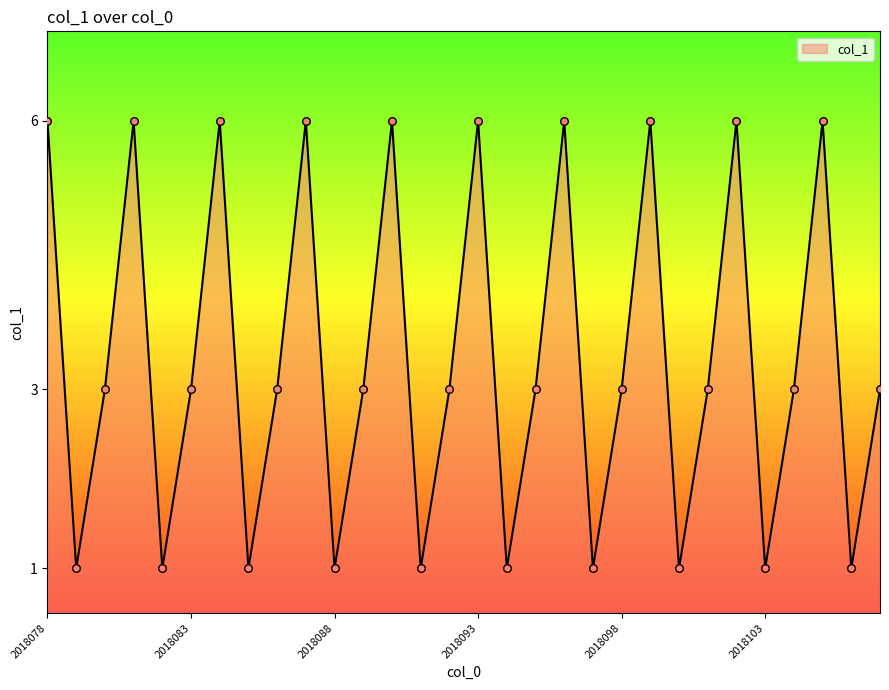

What is the difference between the maximum and minimum values?

5